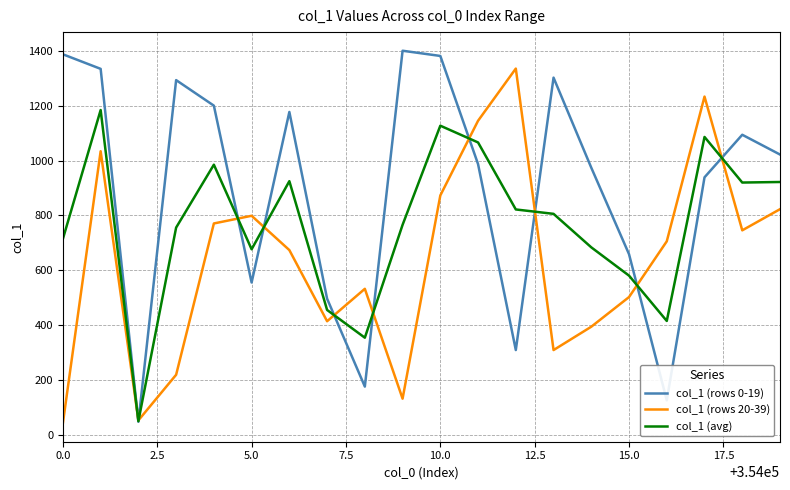

Which series has the widest spread of values?

col_1 (rows 0-19)